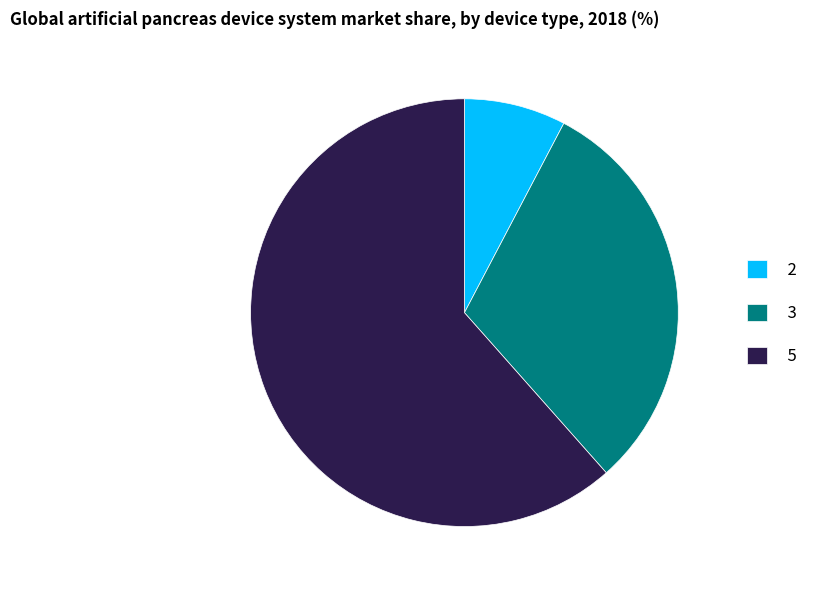

Do 2 and 3 together represent more than half of the pie?

No